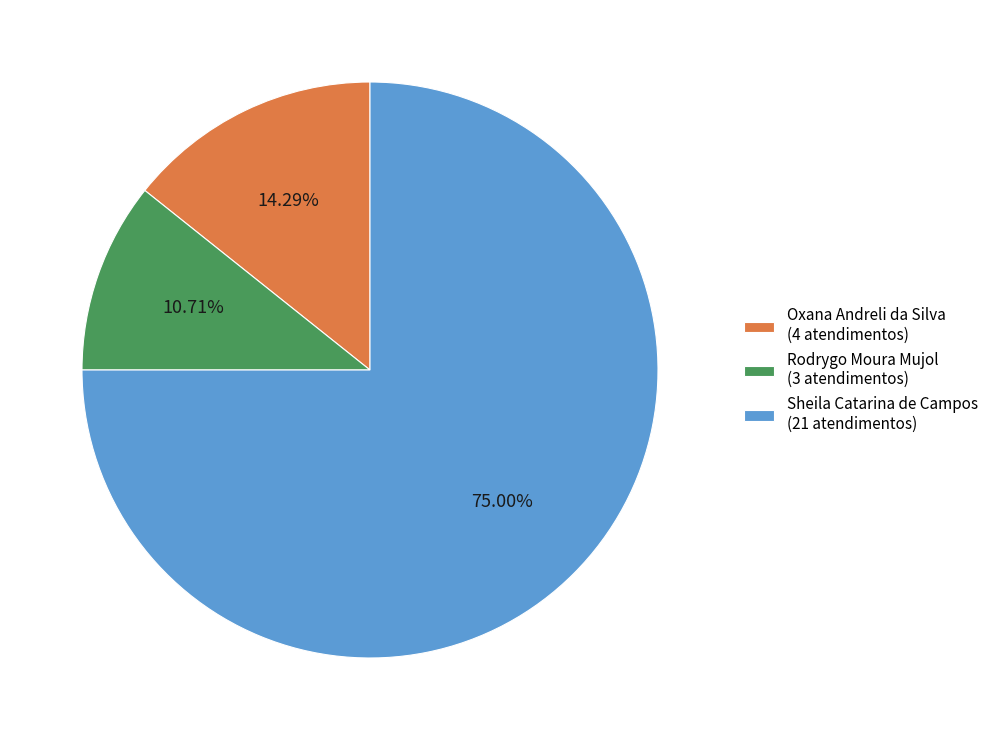

Is there a majority slice in this chart?

Yes